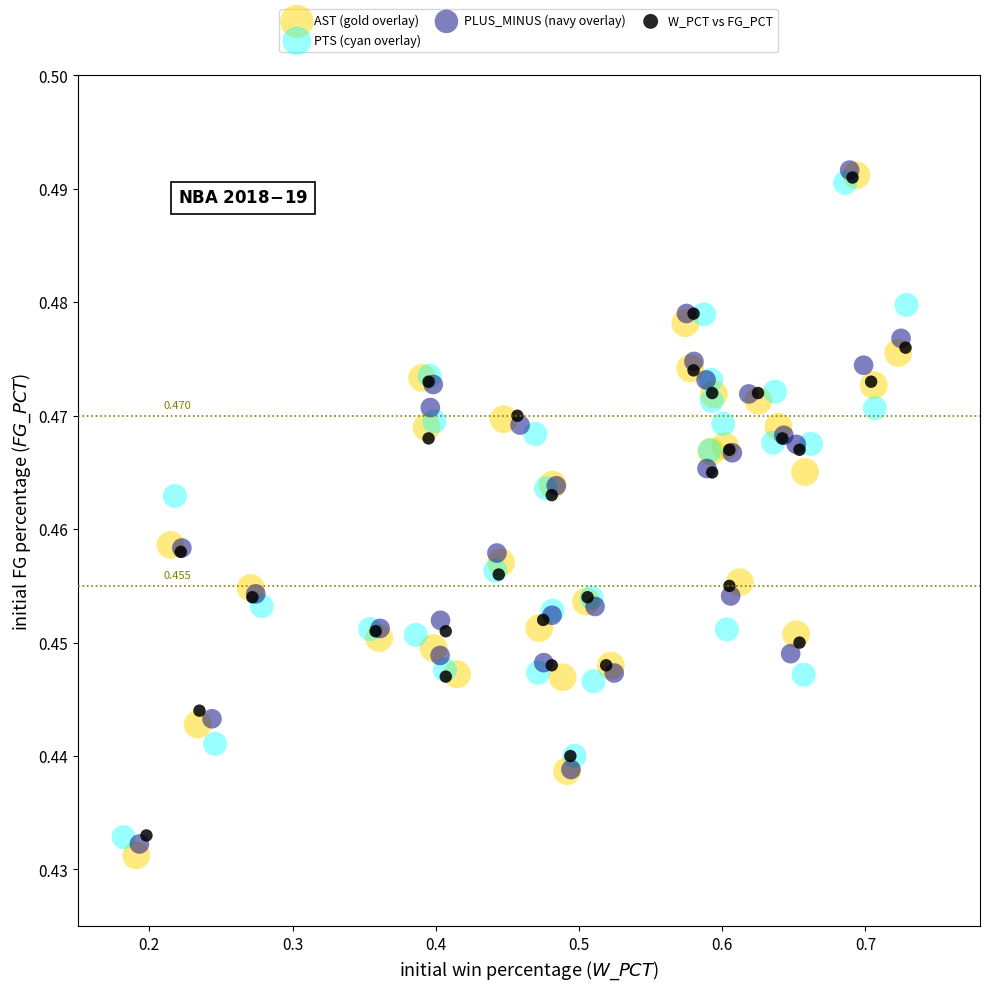

Which series has the widest spread of Y values?

AST (gold overlay)